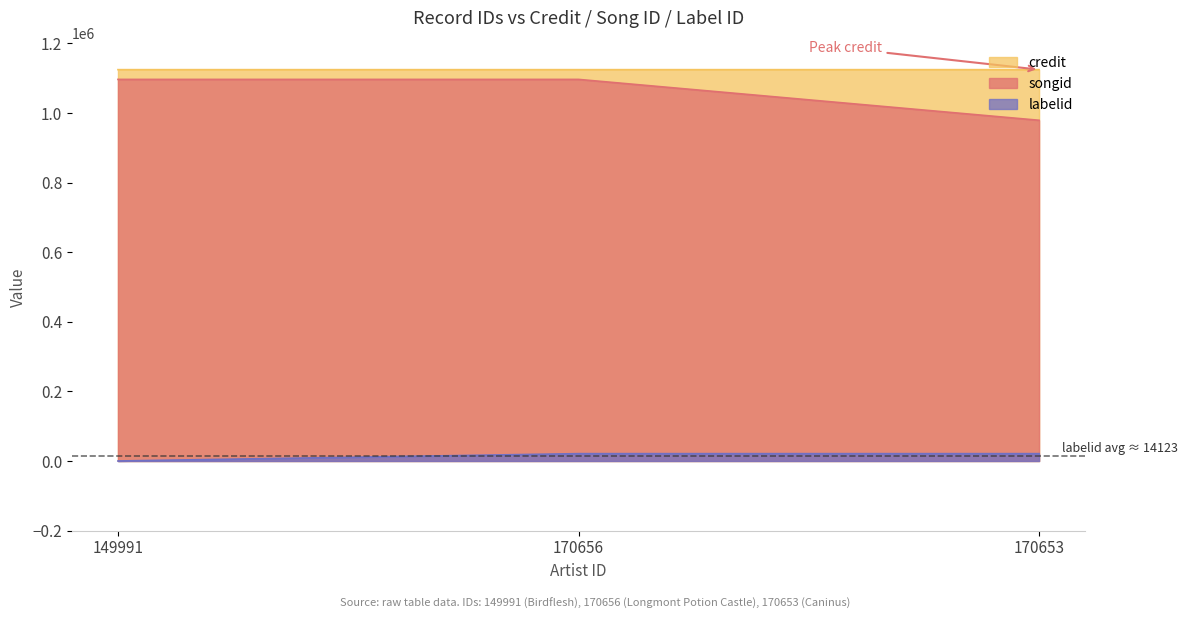

List the series in order of their peak value, highest first.

credit, songid, labelid